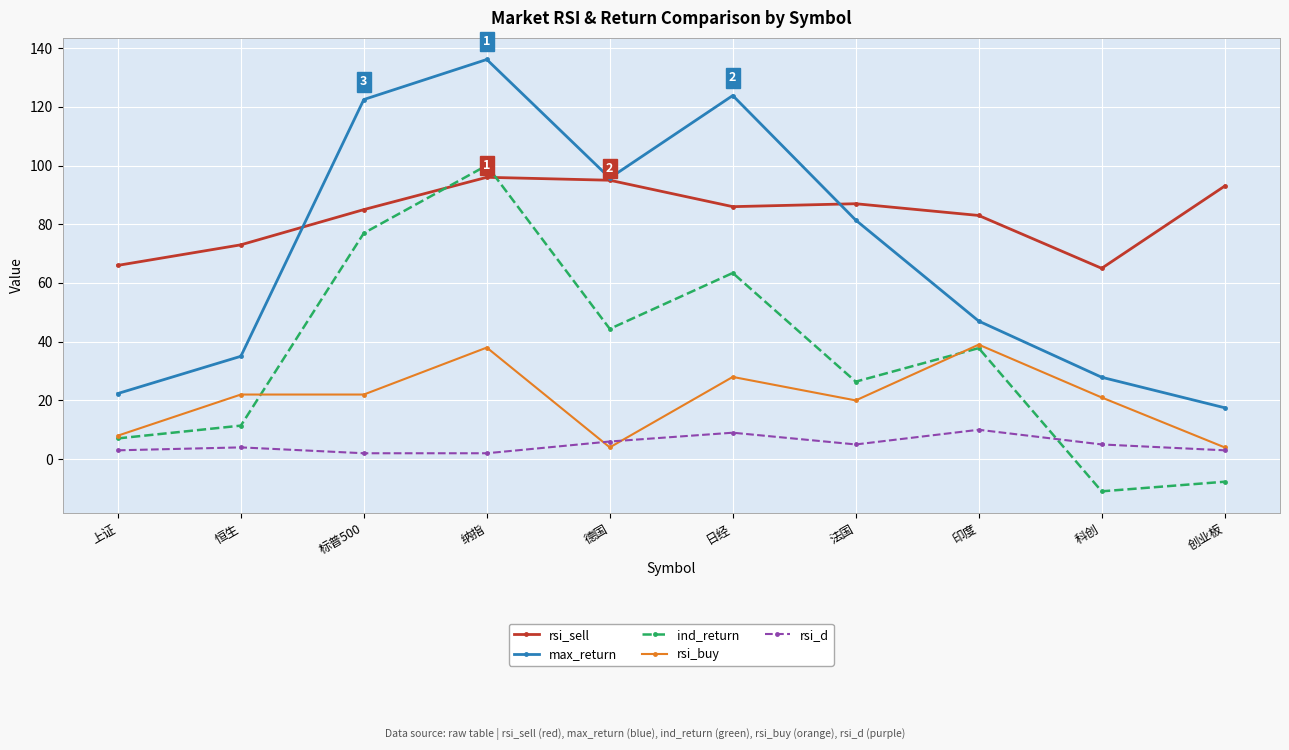

What is the approximate value of rsi_sell at 日经?

86.0